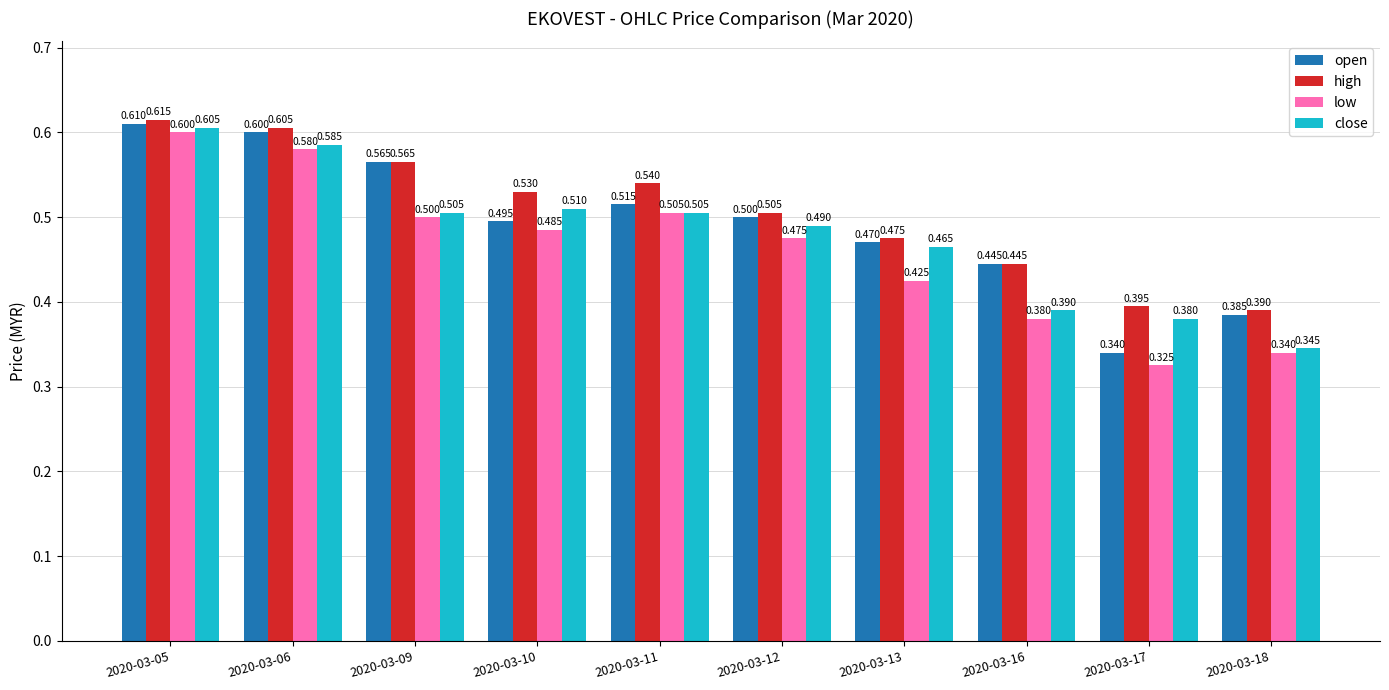

Rank the series by their average value, from highest to lowest.

high, open, close, low